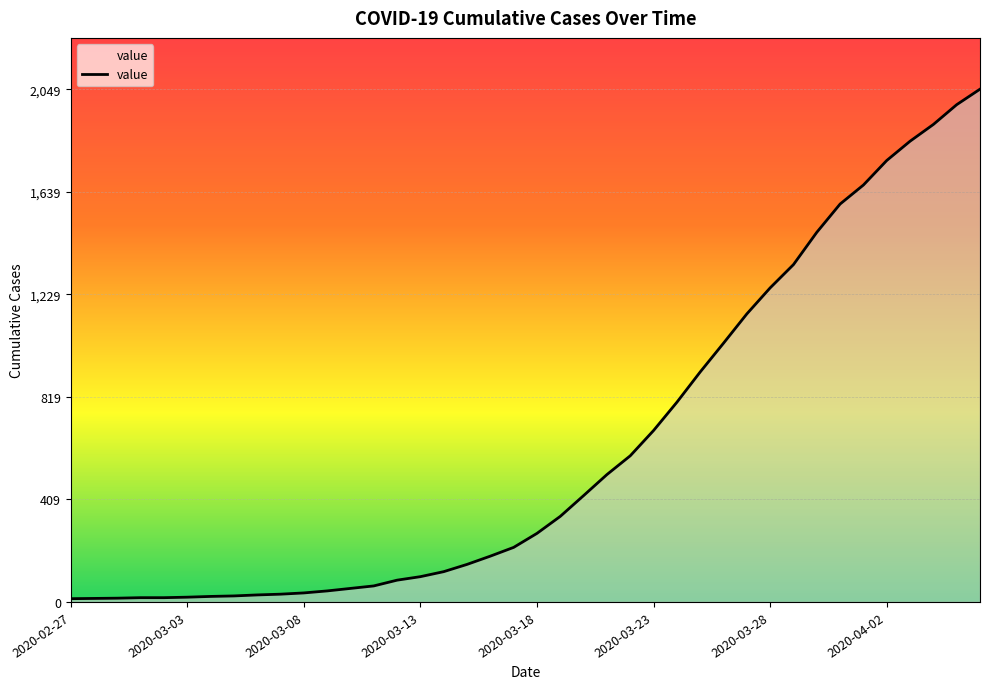

What is the greatest value displayed?

2049